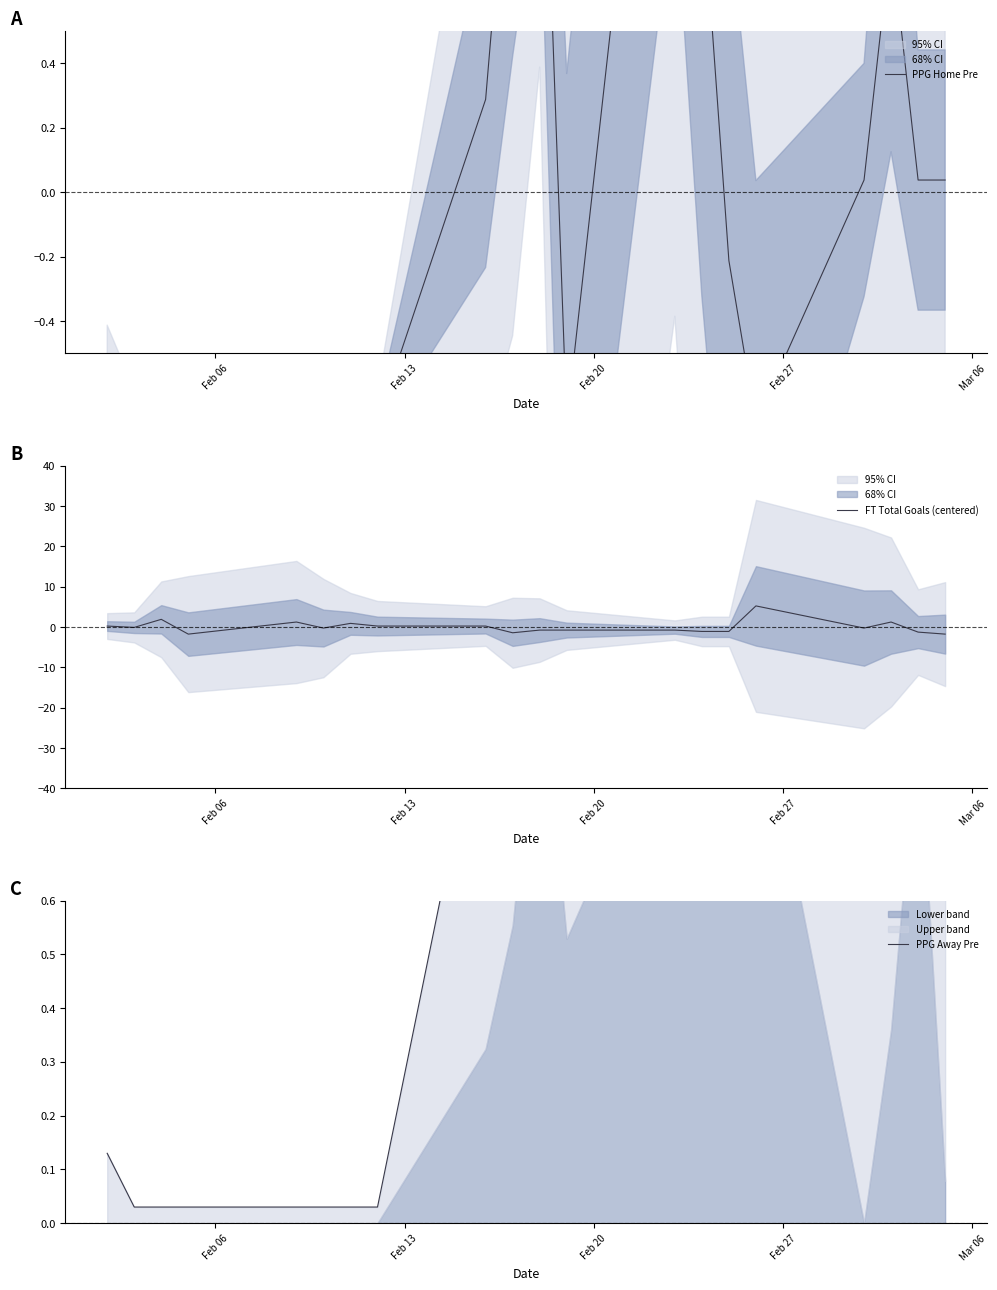

Reading left to right, extract all data points from this chart.

PPG Home Pre: -0.7	-0.7	-0.7	-0.7	-0.7	-0.7	-0.7	-0.7	0.3	1.3	1.6	-0.7	2.3	1.0	-0.2	-0.7	0.0	0.8	0.0	0.0
FT Total Goals (centered): 0.2	-0.1	1.9	-1.8	1.2	-0.3	0.9	0.2	0.2	-1.4	-0.8	-0.8	-0.8	-1.1	-1.1	5.2	-0.3	1.2	-1.3	-1.8
PPG Away Pre: 0.1	0.0	0.0	0.0	0.0	0.0	0.0	0.0	1.0	1.4	1.7	1.1	1.6	1.6	1.3	1.2	0.7	1.1	2.0	1.0